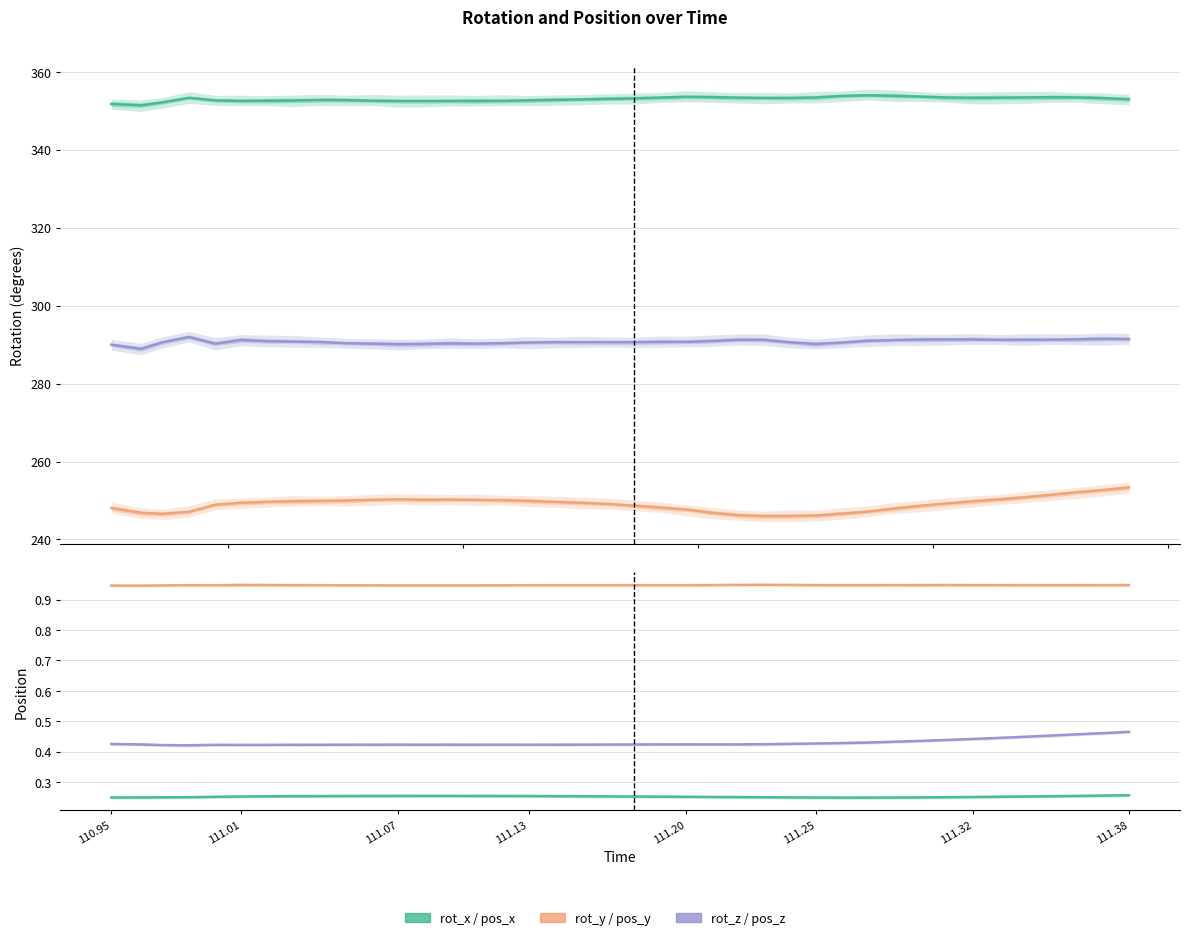

What are all the series names shown in the legend?

rot_x, rot_y, rot_z, pos_x, pos_y, pos_z